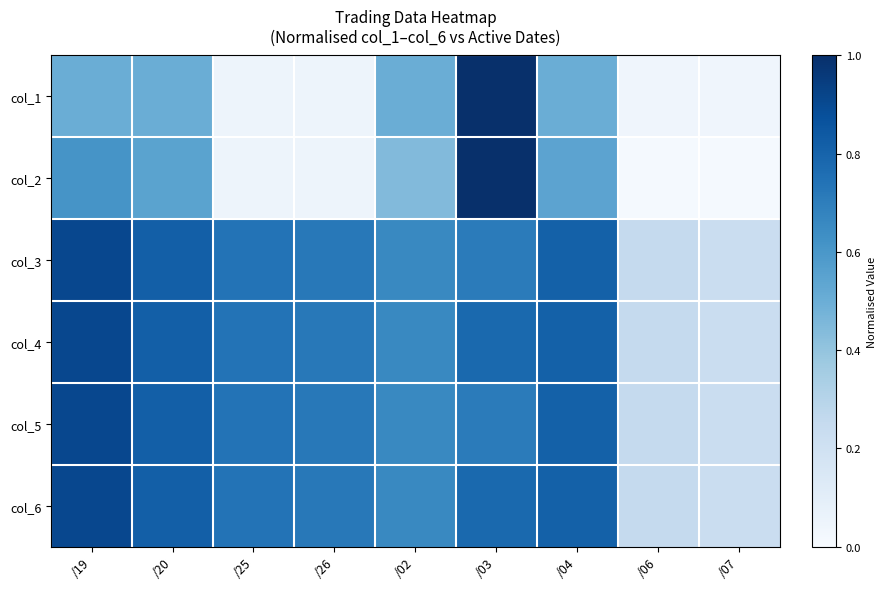

At which category is the sum across all series the highest?

/03